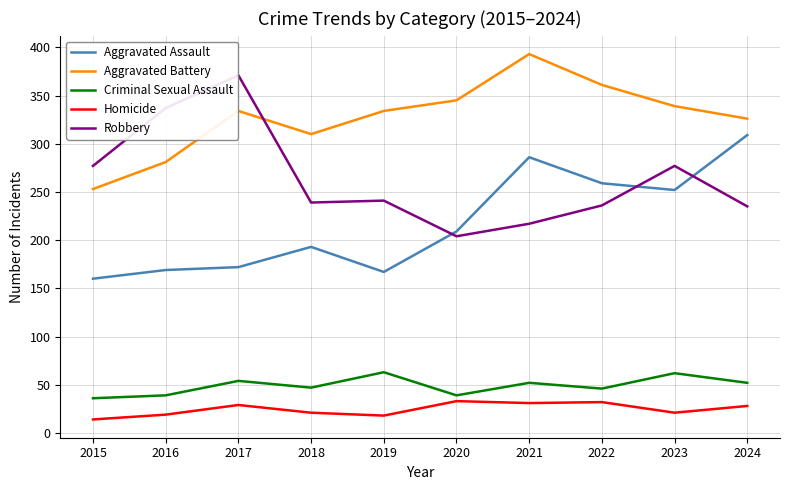

True or false: Aggravated Assault and Robbery cross at least once.

True